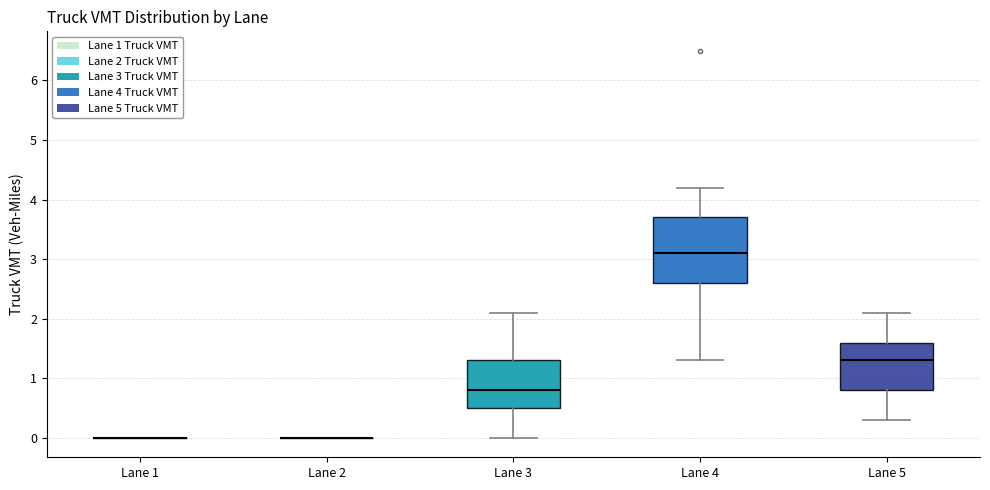

Comparing the boxes themselves (not the whiskers), which one is the tallest?

Lane 4